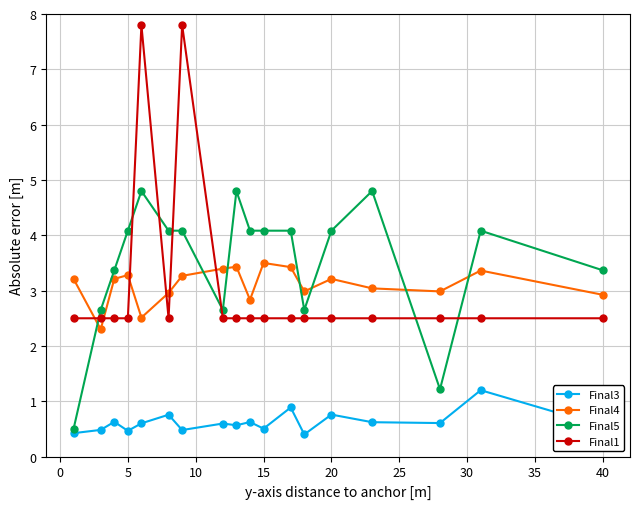

What is the minimum value for Final5?

0.5